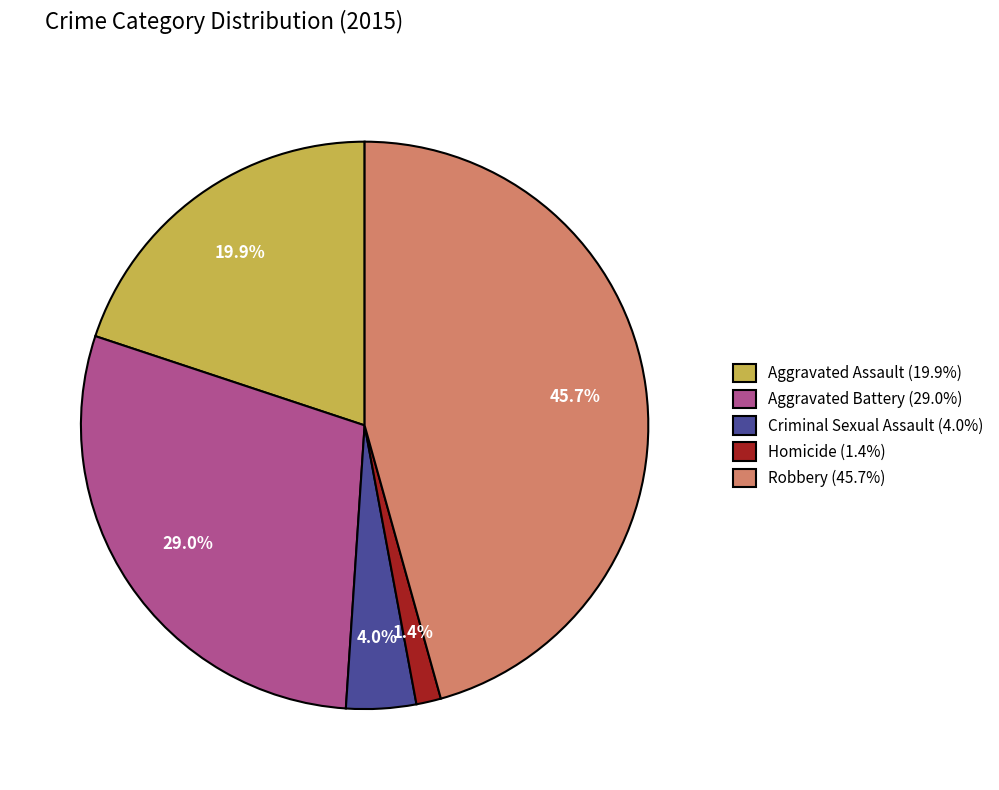

To the nearest percent, what is the difference between the Aggravated Assault and Homicide slice percentages?

19%